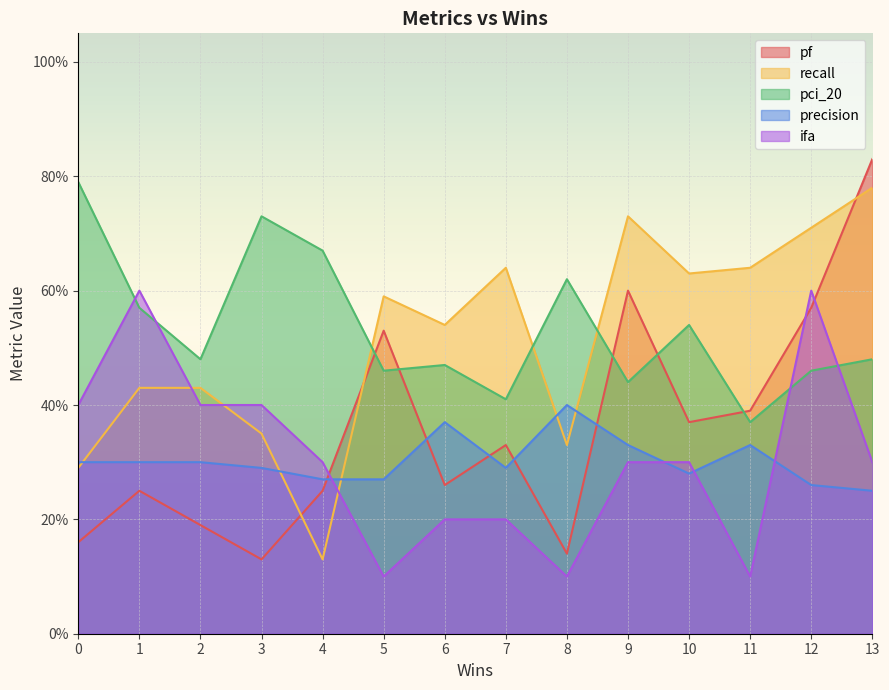

What are all the series names shown in the legend?

pf, recall, pci_20, precision, ifa